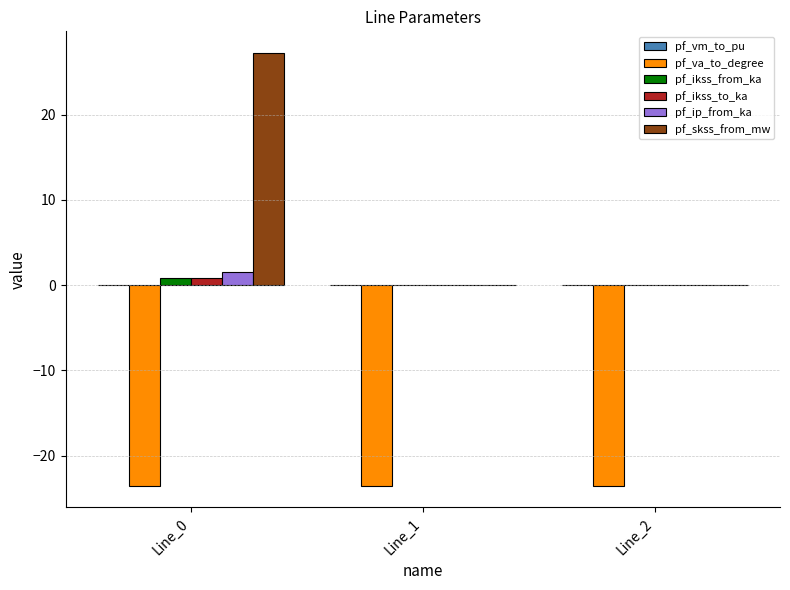

Is the value of pf_va_to_degree at Line_0 greater than the value of pf_skss_from_mw at Line_0?

No